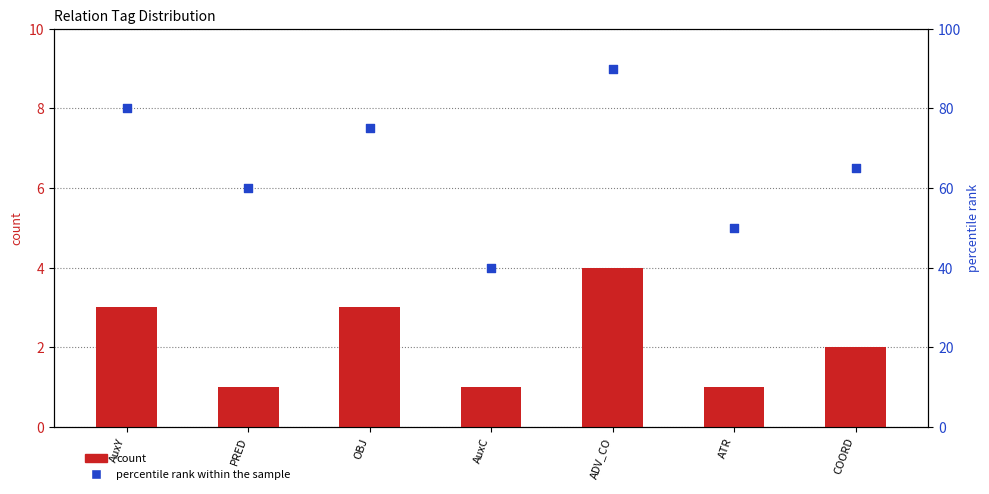

Which series has the widest spread of Y values?

percentile rank within the sample